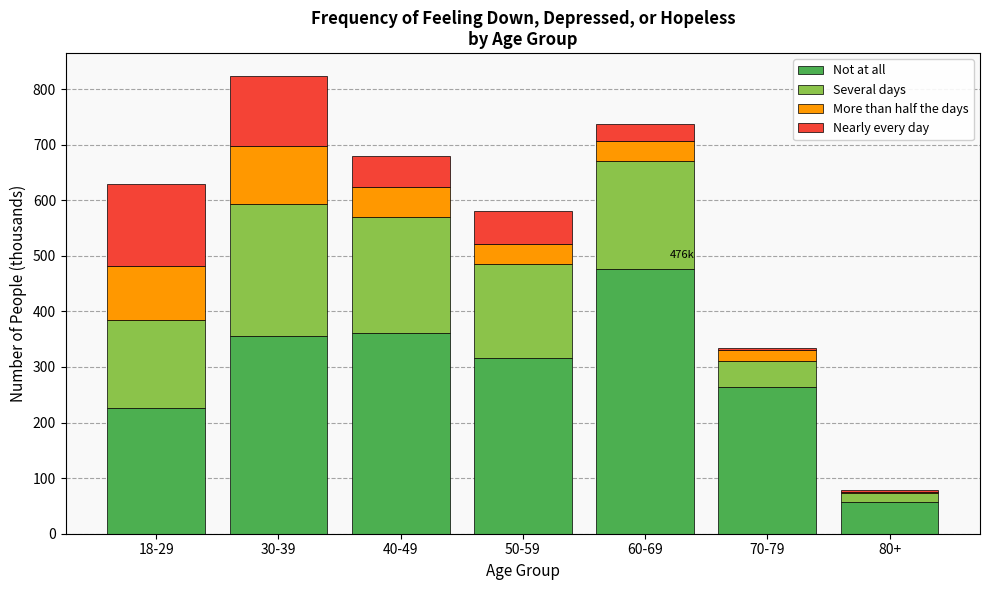

Reading right to left, what are the values for Not at all?

80+=56.9	70-79=264.4	60-69=476.1	50-59=316.8	40-49=360.4	30-39=355.3	18-29=226.0